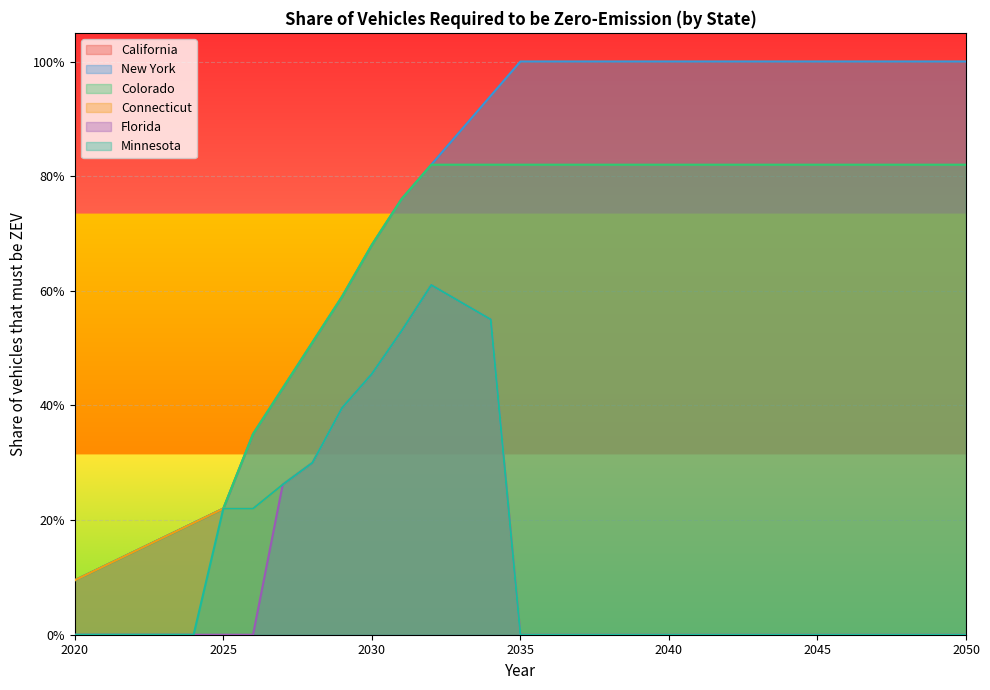

Which category has the highest value in the Florida series?

2032